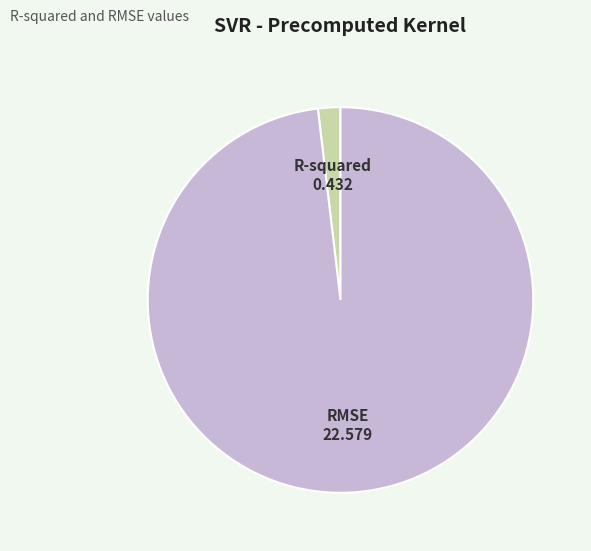

The R-squared slice represents 2% of the pie. True or false?

True